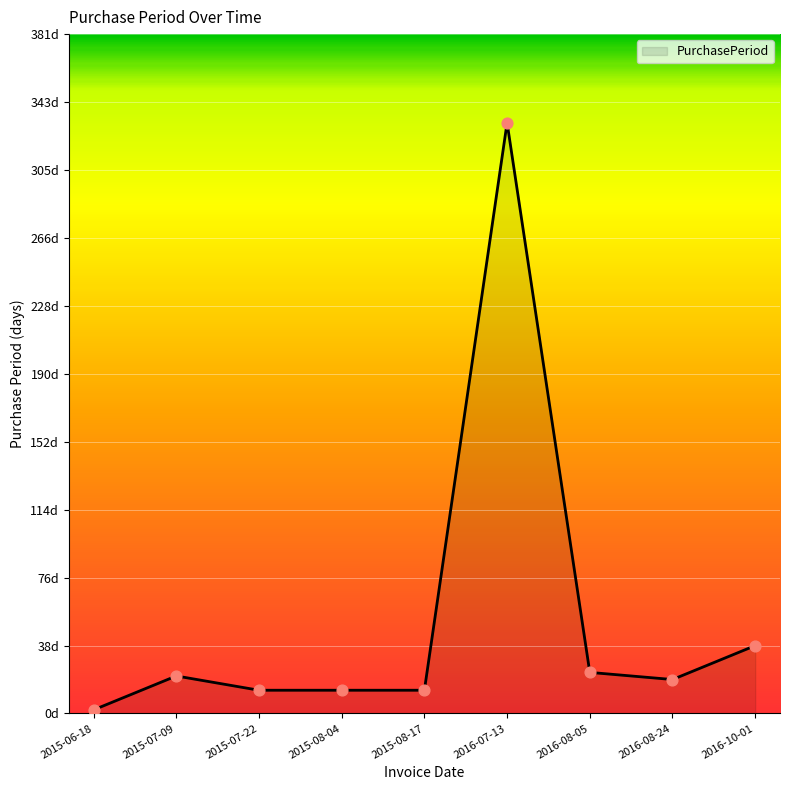

Approximately how many times larger is the value at 2015-07-09 compared to 2015-06-18?

10.5